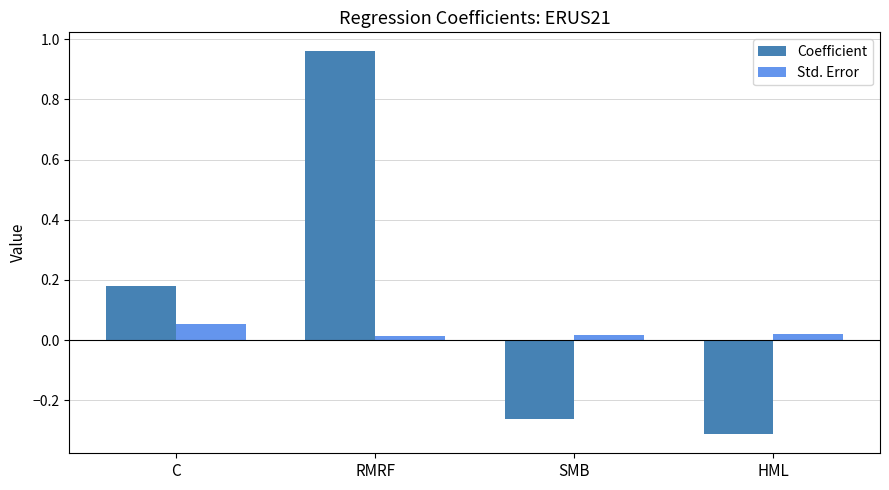

True or false: Std. Error has a value of 0.0 at HML.

True